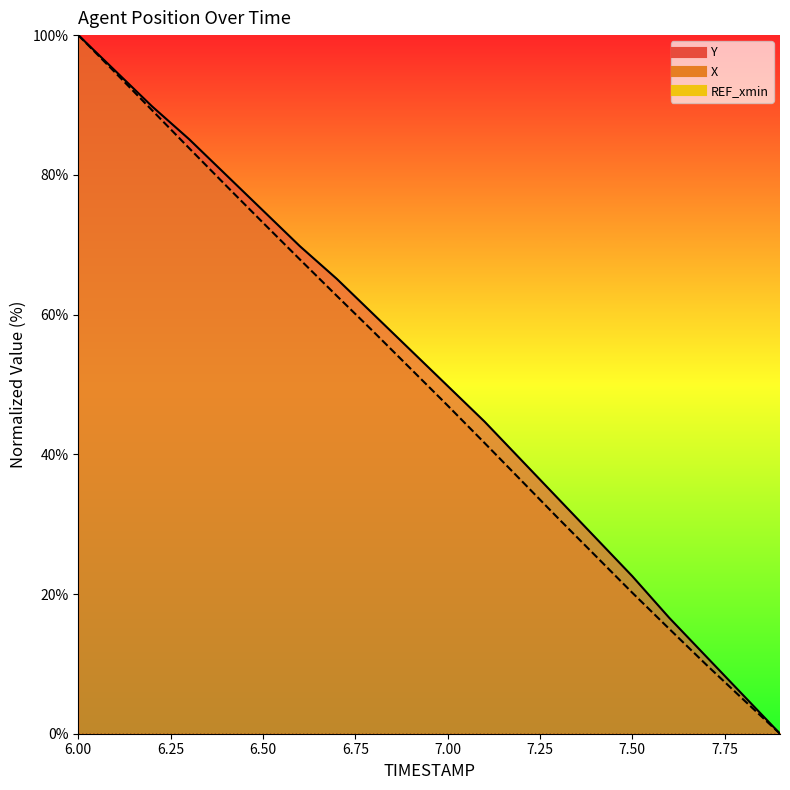

Is it true that X equals 100.0 at 6.0?

True